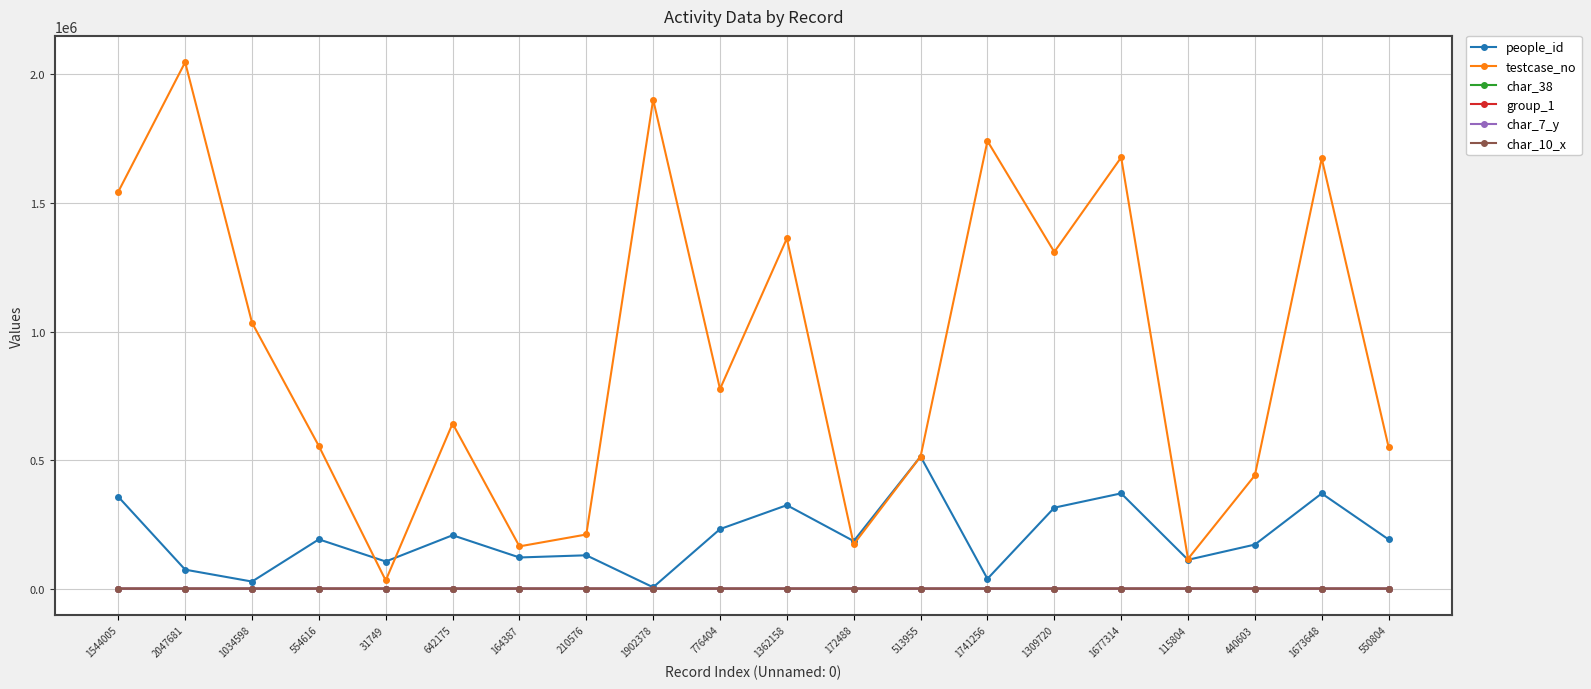

Which series has the largest range (max minus min)?

testcase_no